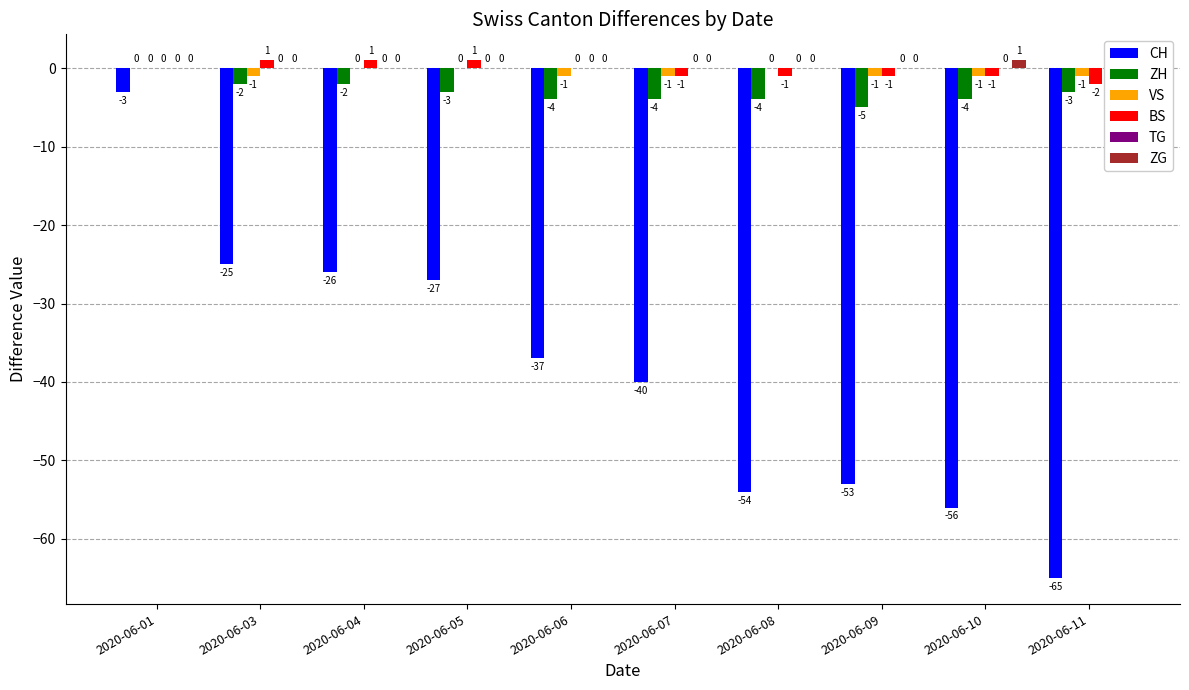

What are all the series names shown in the legend?

CH, ZH, VS, BS, TG, ZG